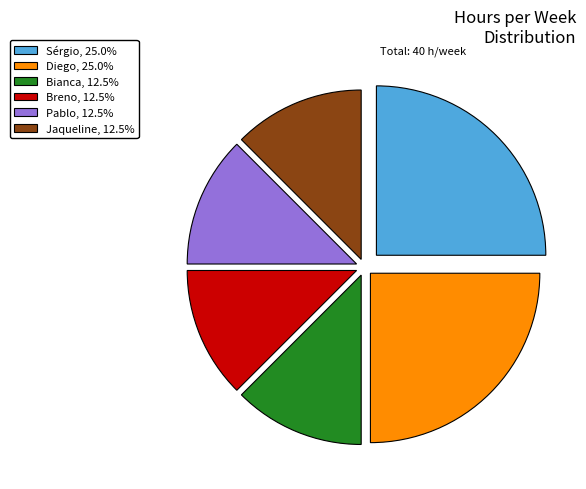

Does Diego, 25.0% represent more than half of the total?

No